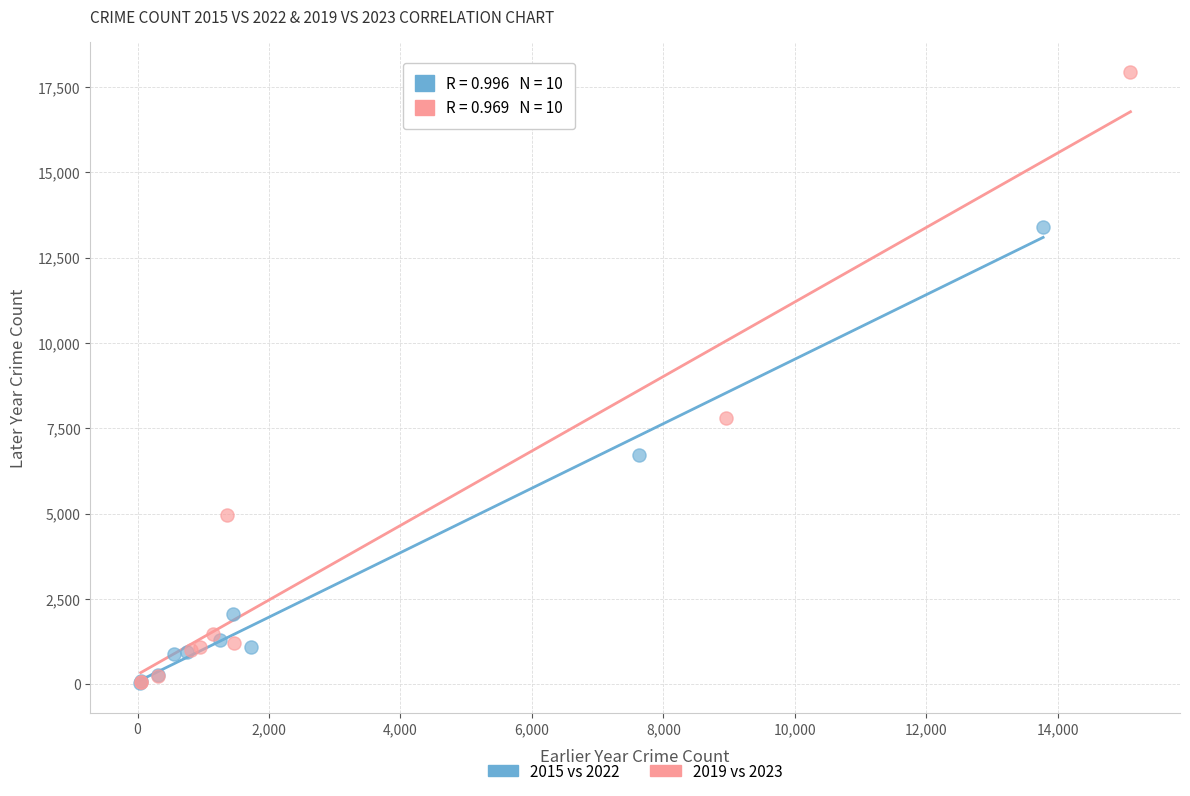

What are all the series names shown in the legend?

2015 vs 2022, 2019 vs 2023